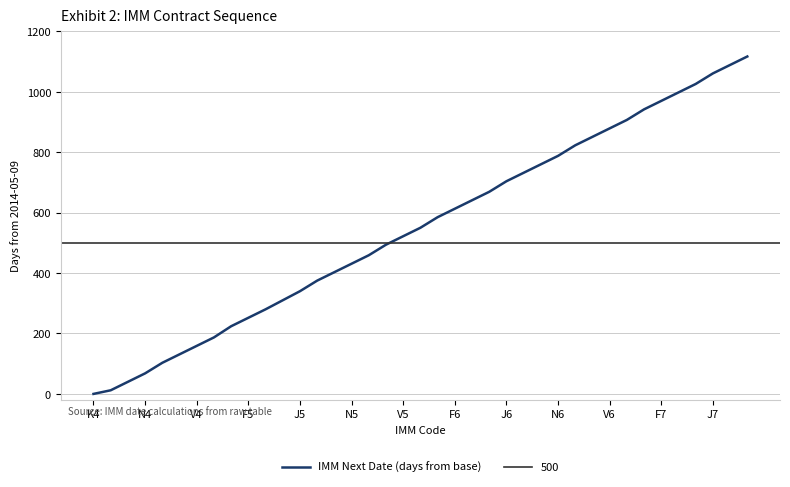

What is the value of the 17th point from the left?

459